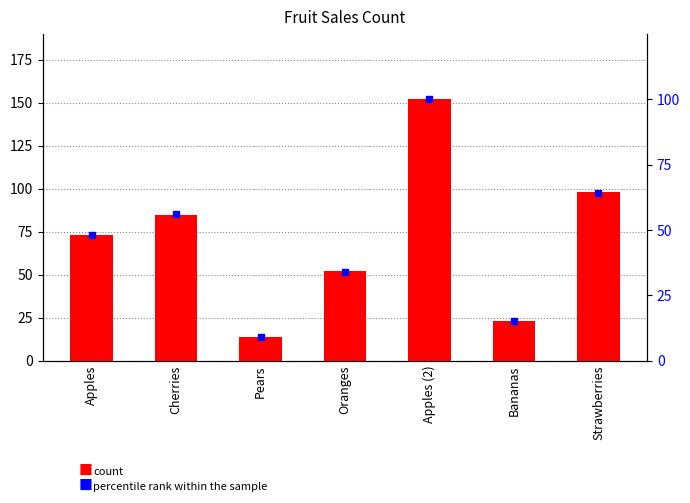

Which series has the largest total across all categories?

count